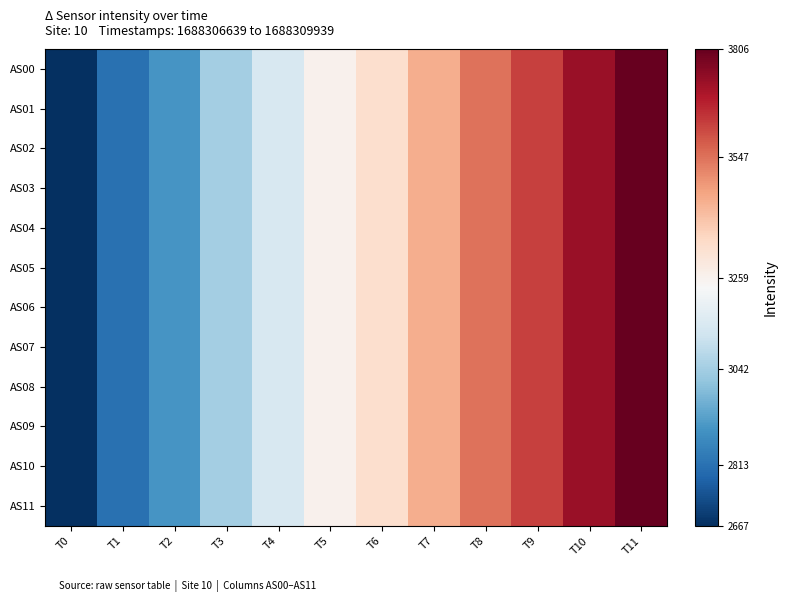

List the series in order of their peak value, highest first.

AS00, AS01, AS02, AS03, AS04, AS05, AS06, AS07, AS08, AS09, AS10, AS11